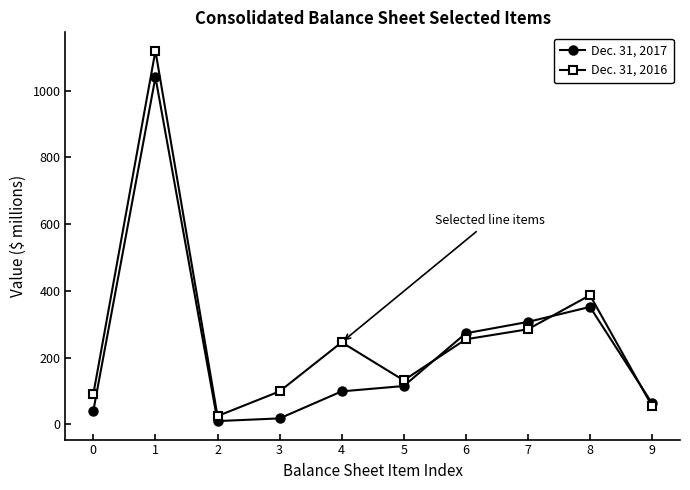

What is the highest value of the Dec. 31, 2017 series?

1040